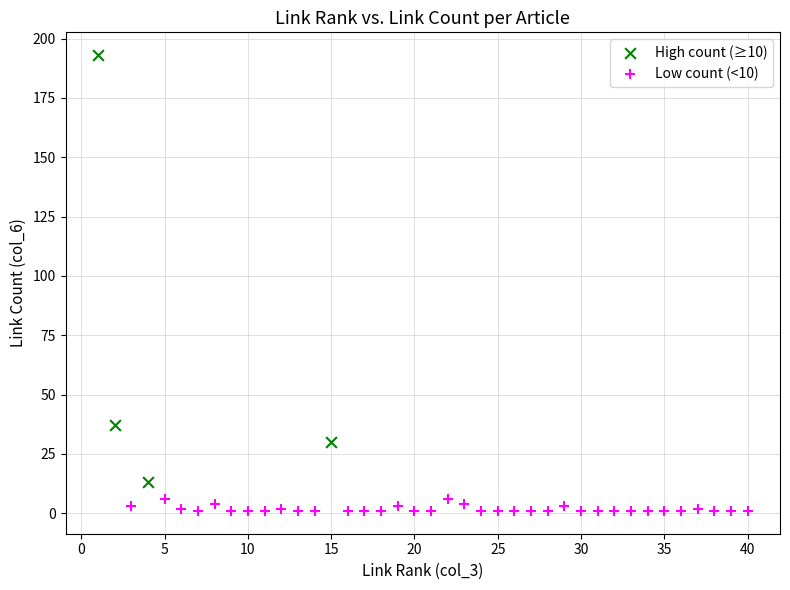

Which series has the widest spread of Y values?

High count (≥10)